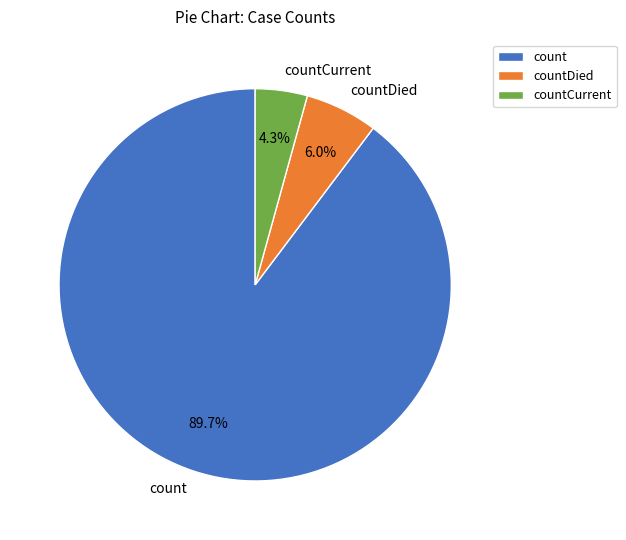

How many segments does this pie chart have?

3